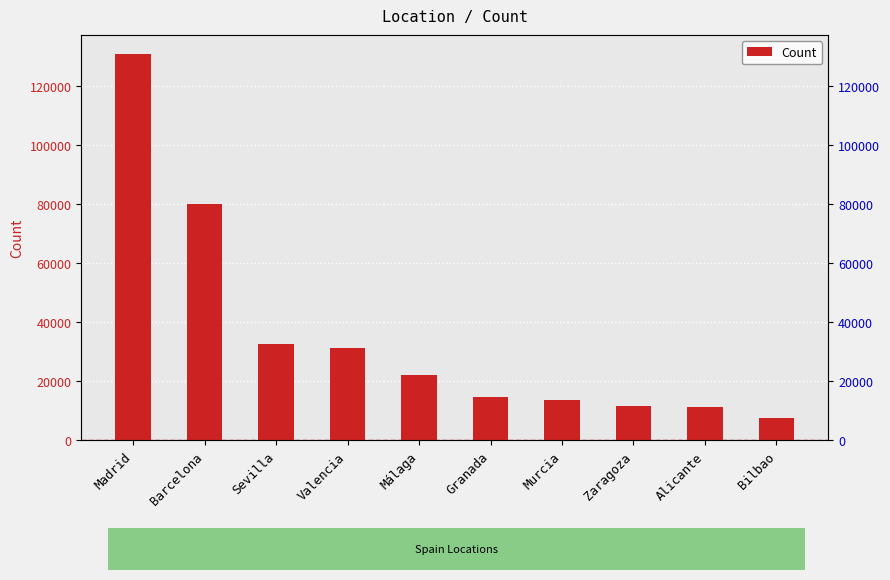

Is it true that the value at Zaragoza is 7788?

False